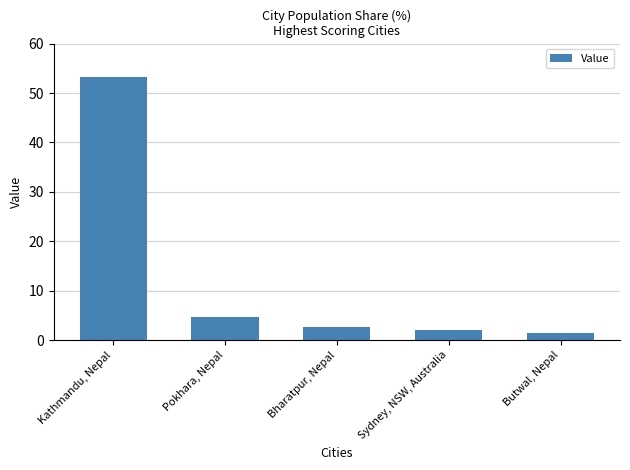

What is the difference between the maximum and minimum values?

51.8